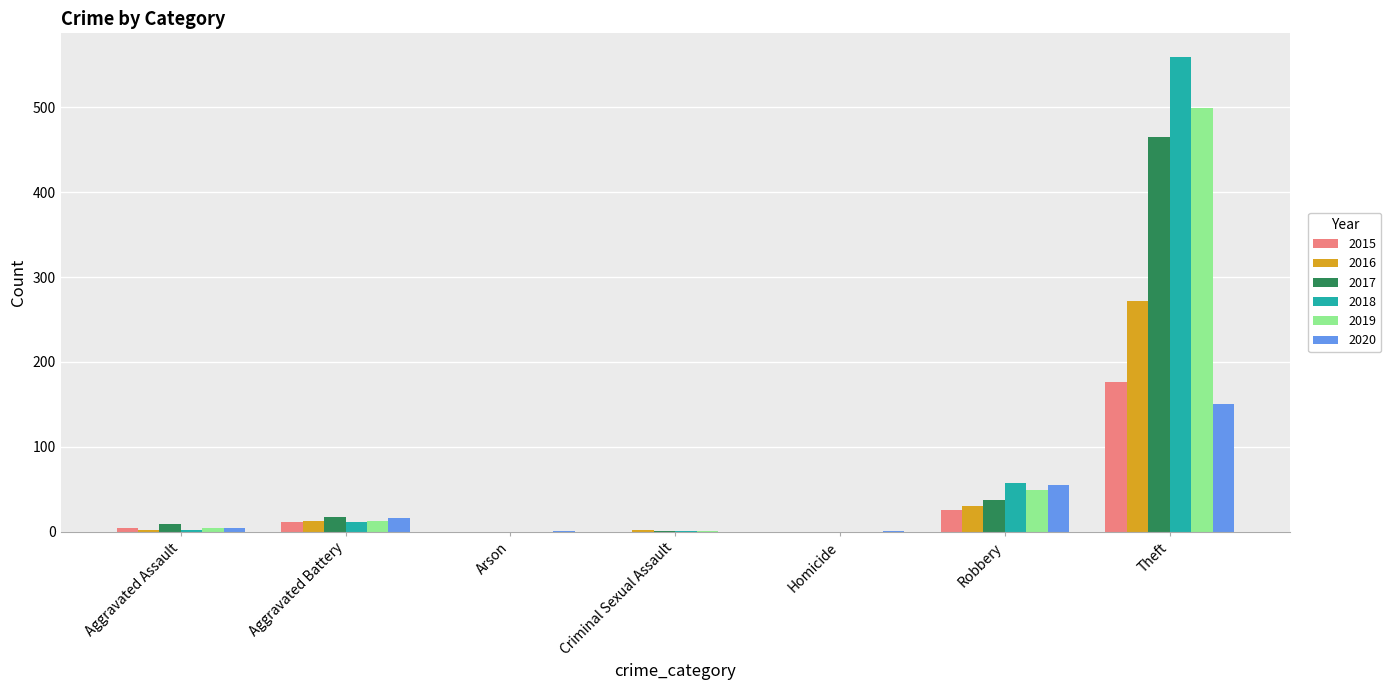

Which series has the largest range (max minus min)?

2018